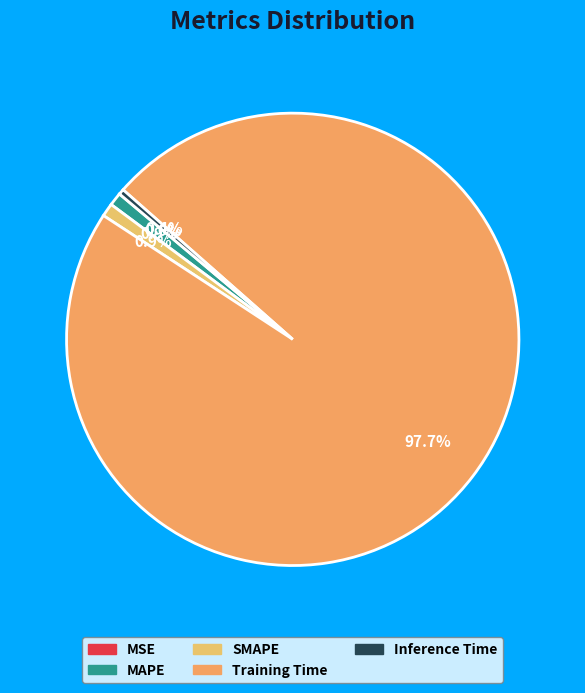

How many segments does this pie chart have?

5